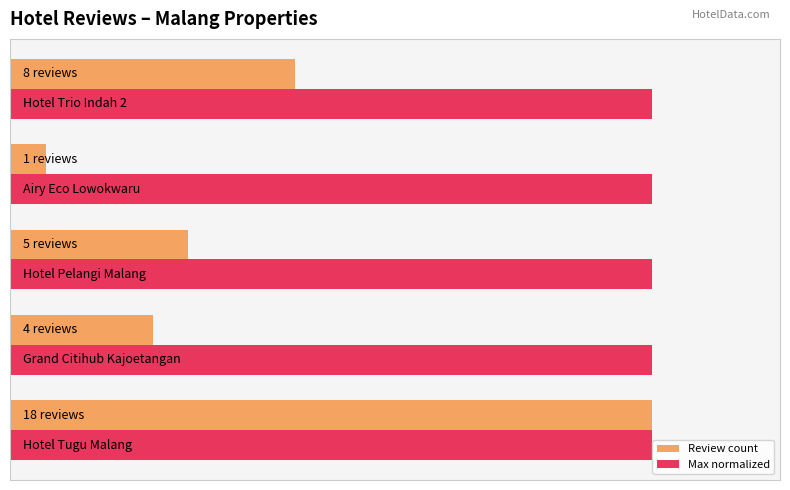

What are all the series names shown in the legend?

Review count, Max normalized